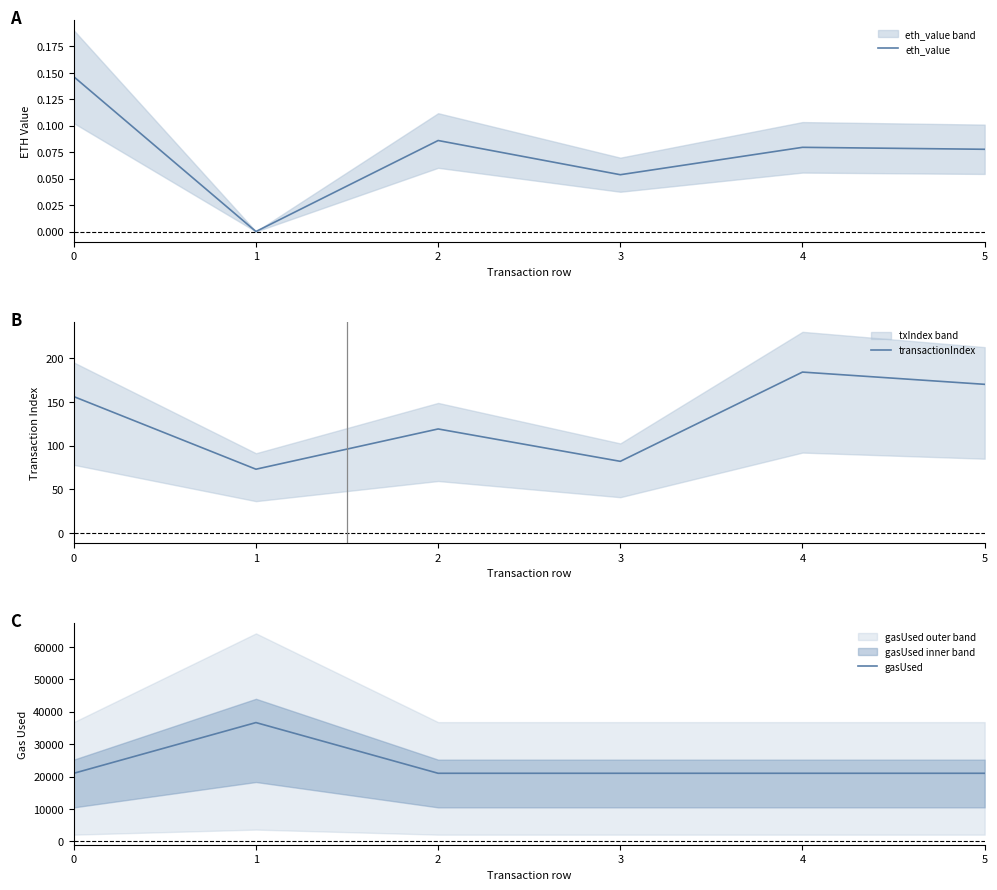

The gasUsed series shows 8341.6 at 4. True or false?

False